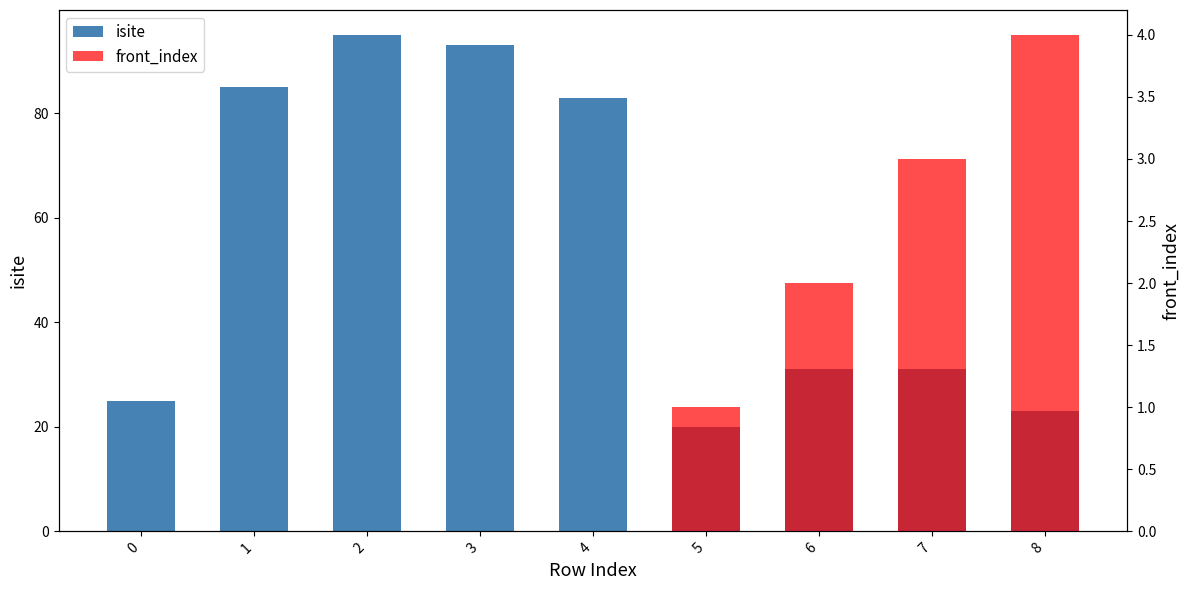

Are the bars horizontal?

No